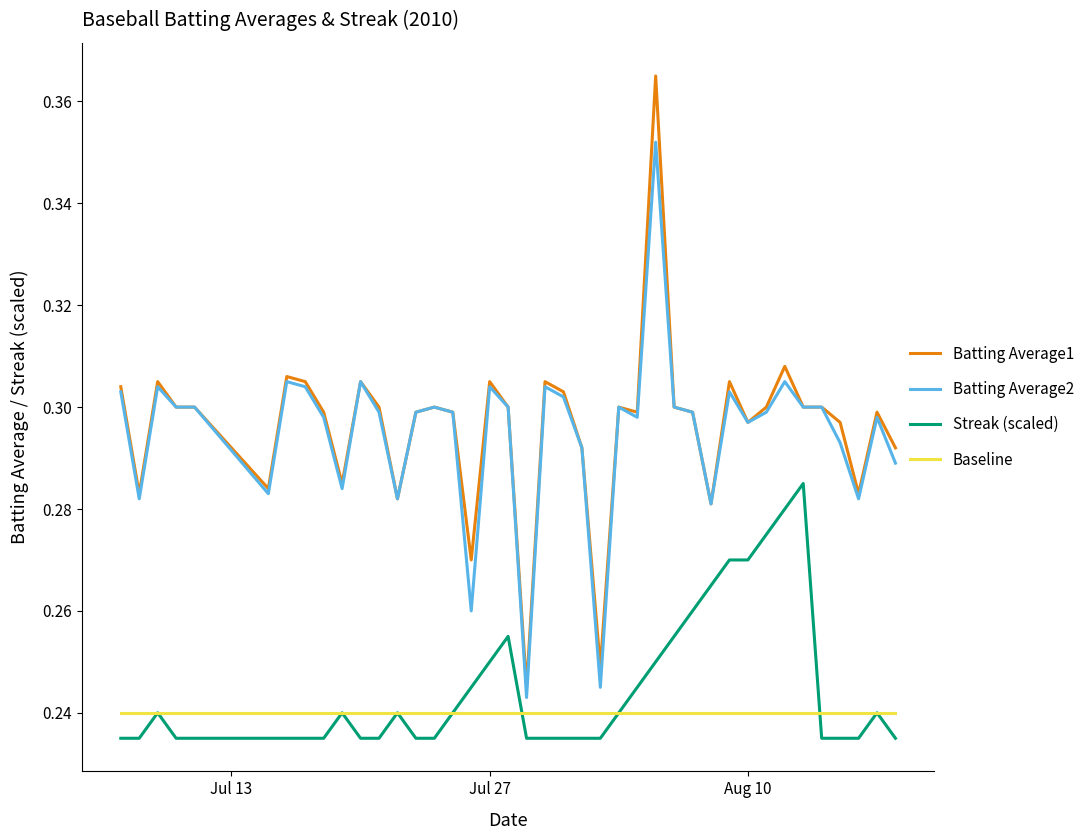

Which series has the largest range (max minus min)?

Batting Average1